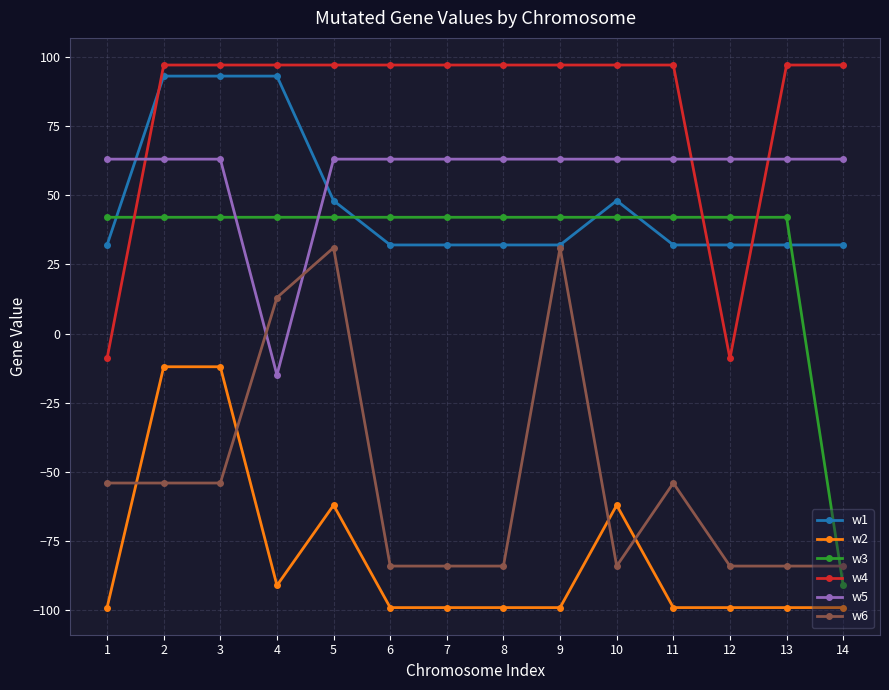

What is the maximum value shown in the chart?

97